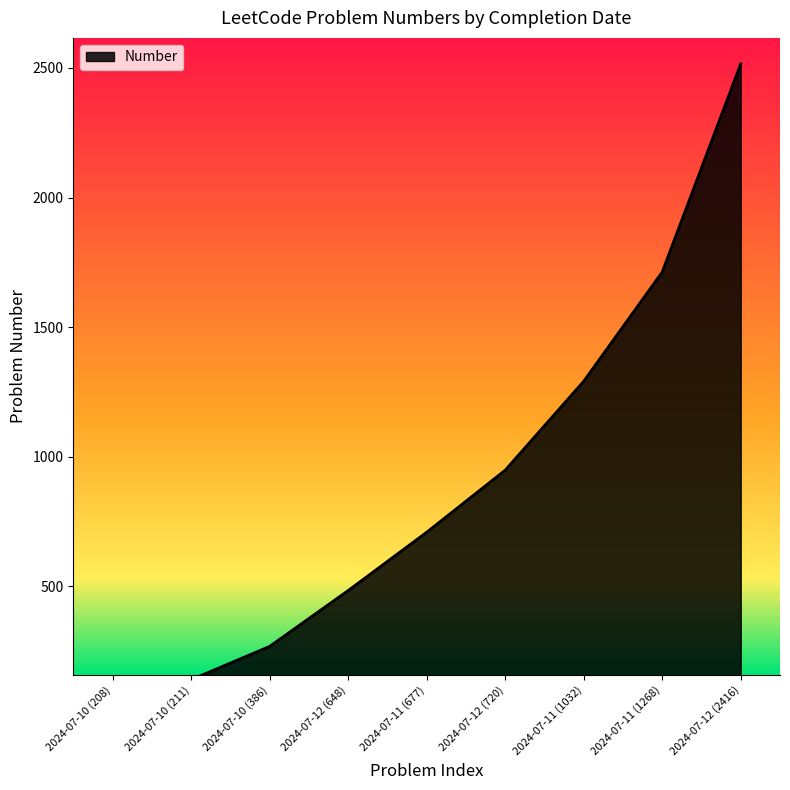

How many values exceed 677?

4